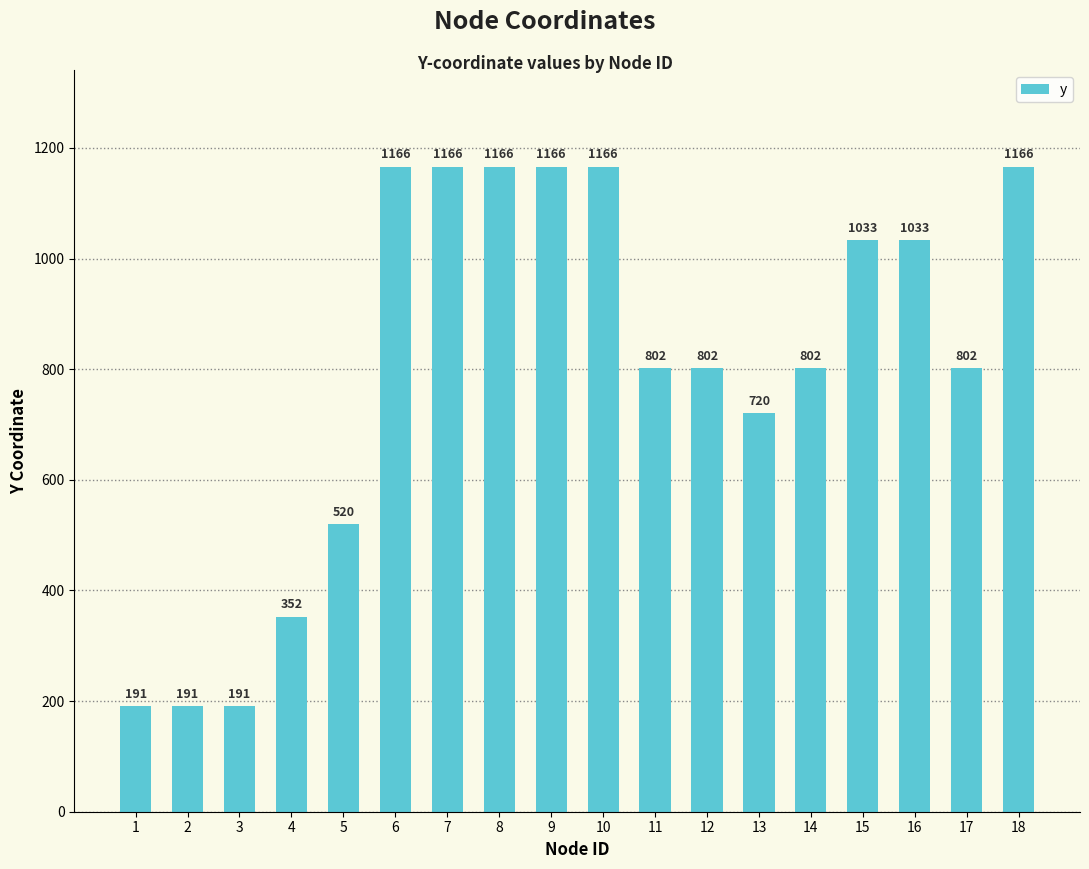

What is the sum of the values at 16 and 17?

1835